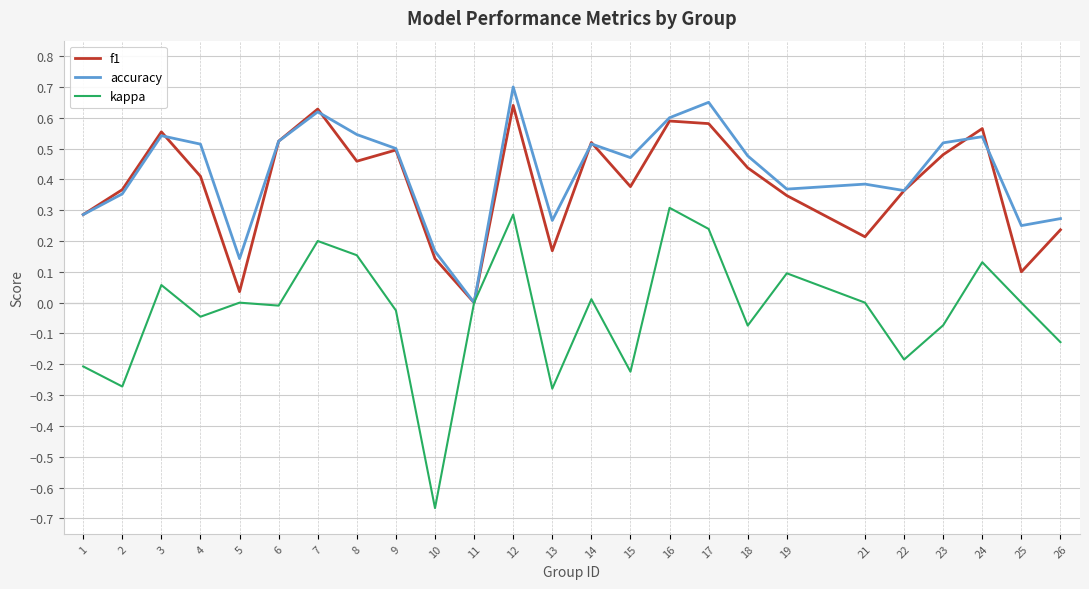

The kappa series shows -0.4 at 11. True or false?

False